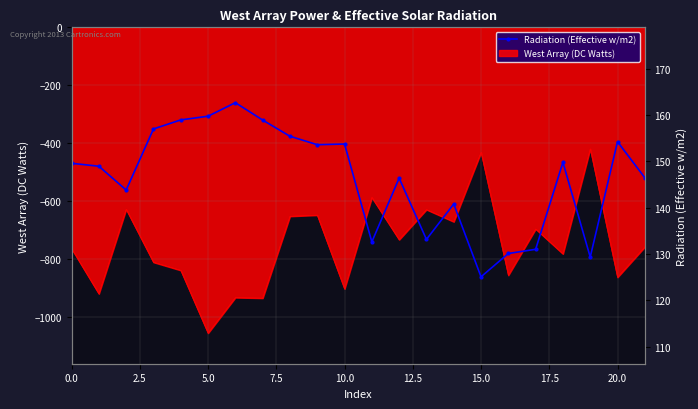

What is the value of the 1st point from the left?

149.6